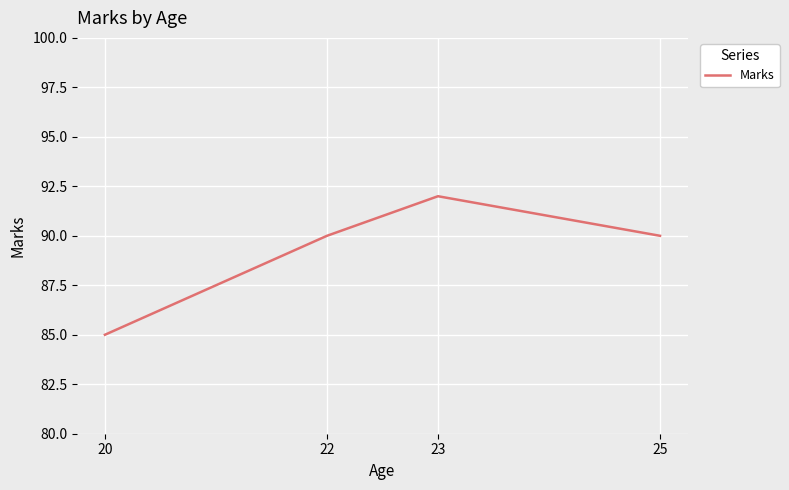

Reading right to left, list all the values displayed in this chart.

90	92	90	85